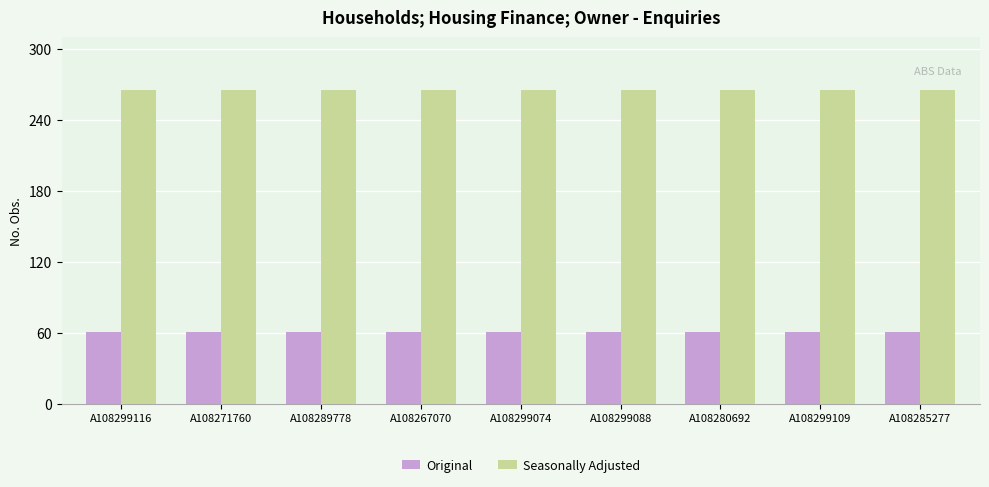

What is the label of the 3rd bar from the left?

A108289778